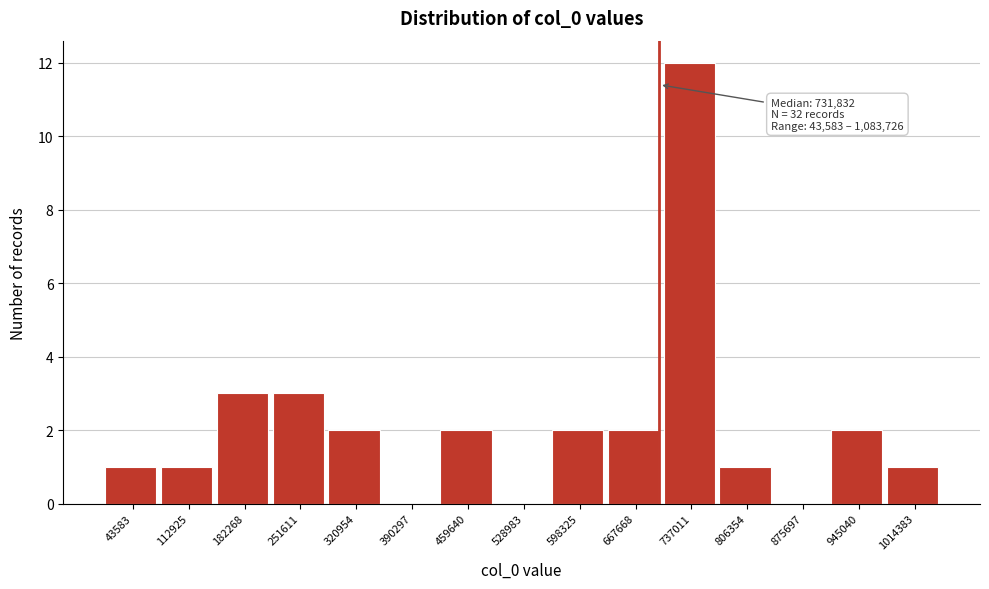

Reading left to right, list all the values displayed in this chart.

43583=1	112925=1	182268=3	251611=3	320954=2	390297=0	459640=2	528983=0	598325=2	667668=2	737011=12	806354=1	875697=0	945040=2	1014383=1